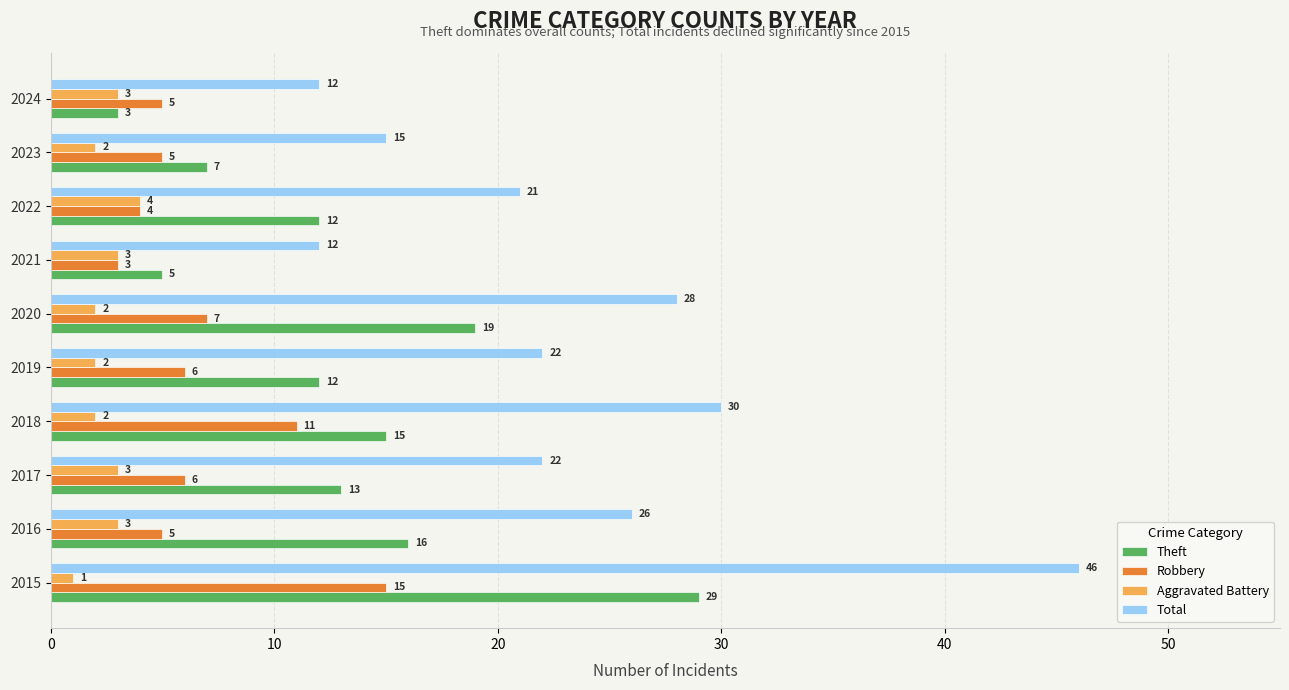

What are all the series names shown in the legend?

Theft, Robbery, Aggravated Battery, Total